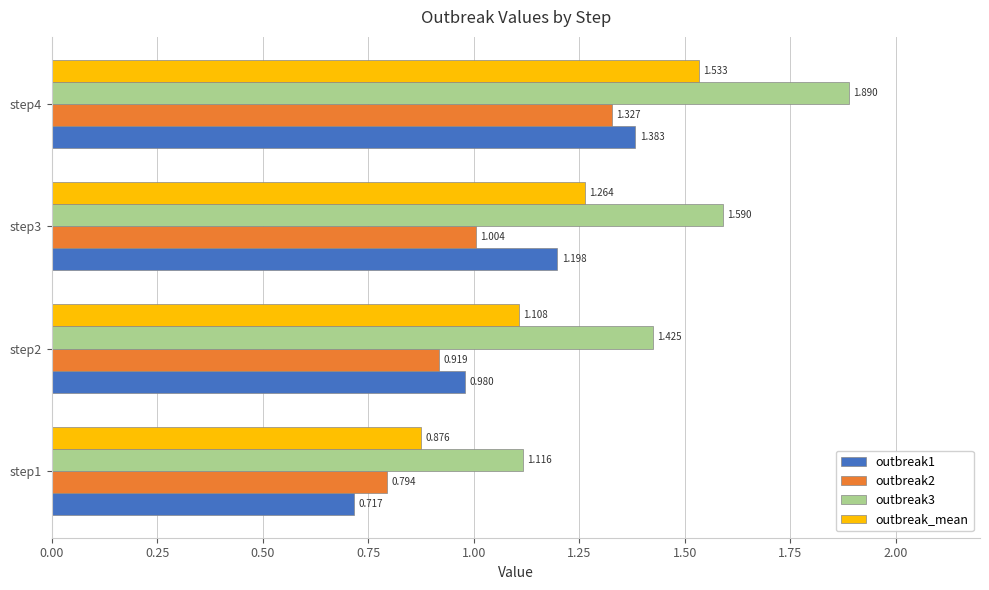

How many data points in outbreak1 are less than 1?

2